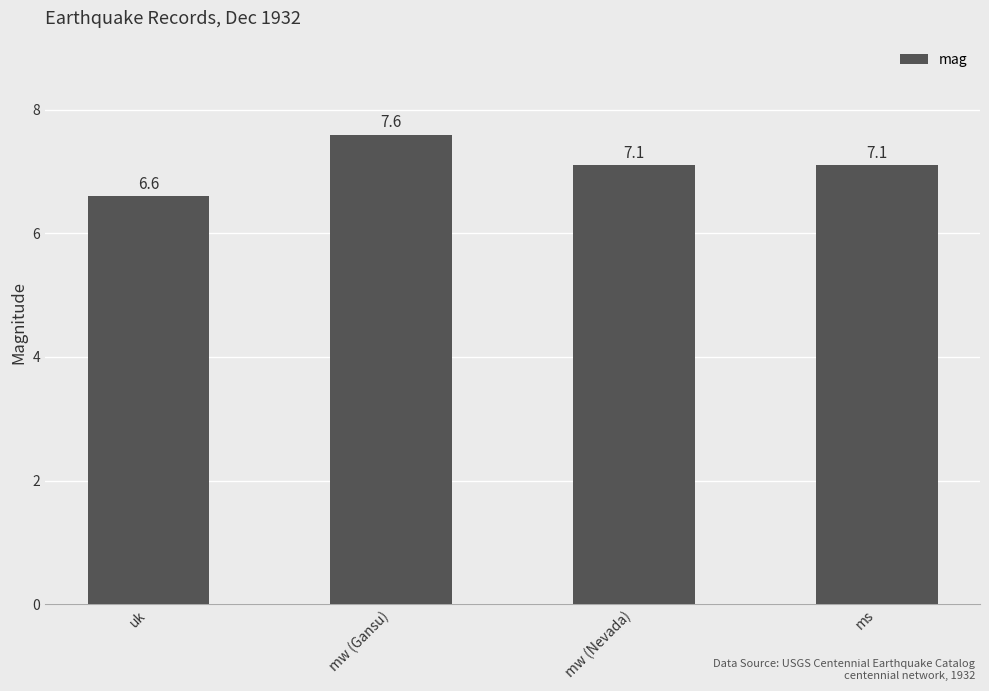

Reading right to left, extract all data points from this chart.

7.1	7.1	7.6	6.6